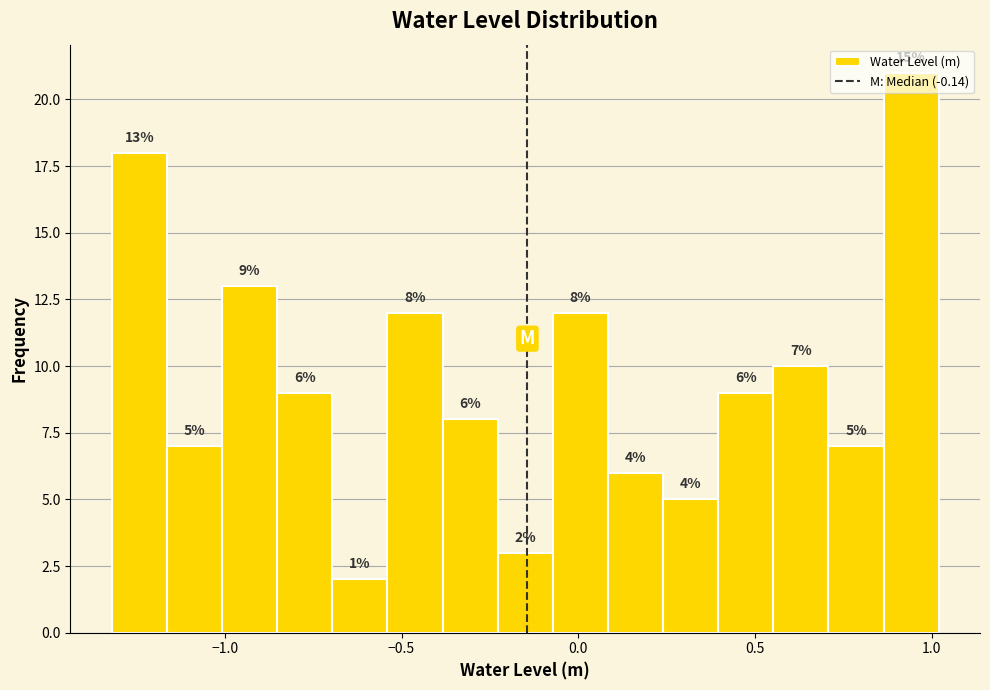

Read against the x-axis, roughly where is the centre of the tallest bar?

0.95